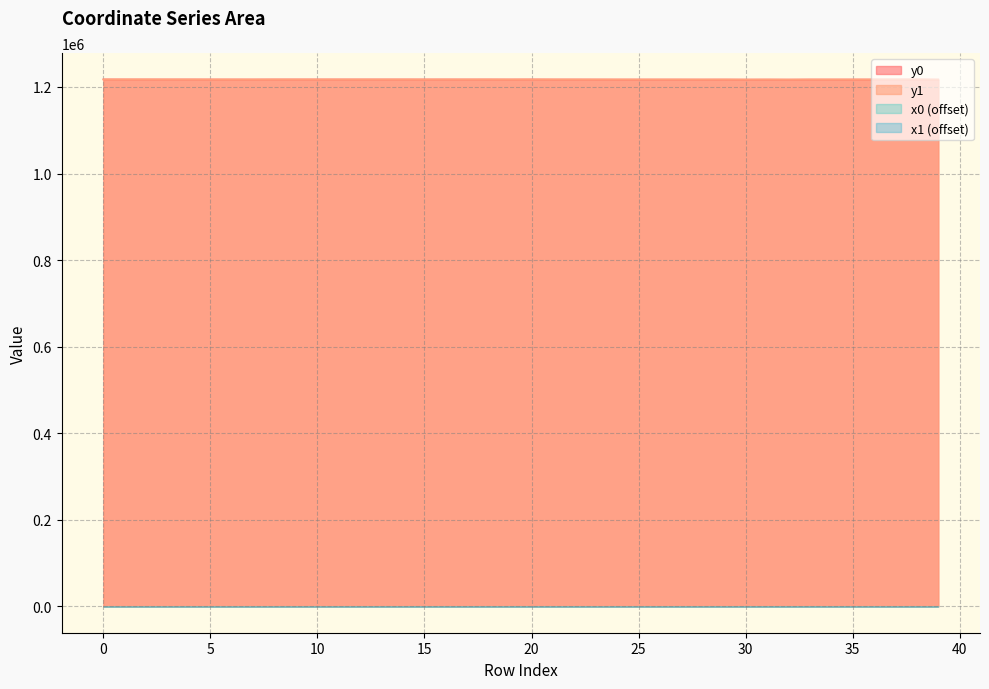

Which has a higher value, 2 or 39?

2